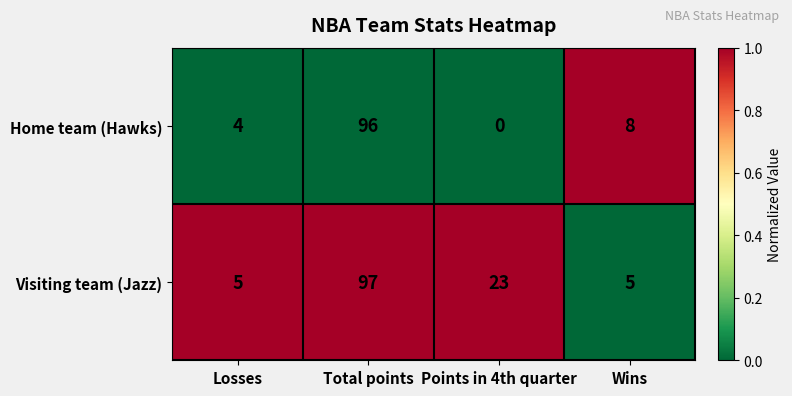

What is the spread (max minus min) of values at Points in 4th quarter?

23